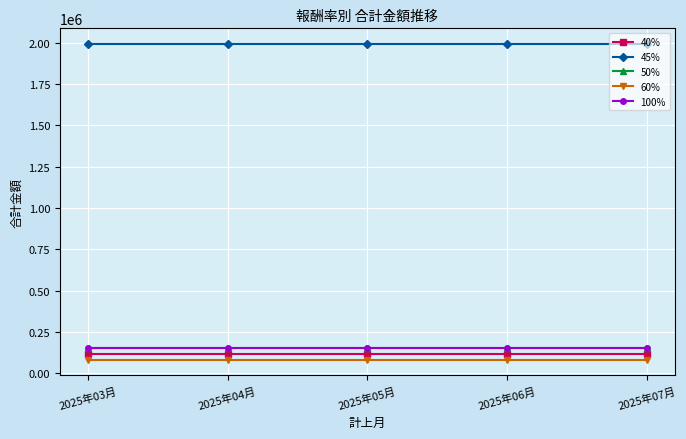

At how many categories does at least one series exceed 1491694?

5